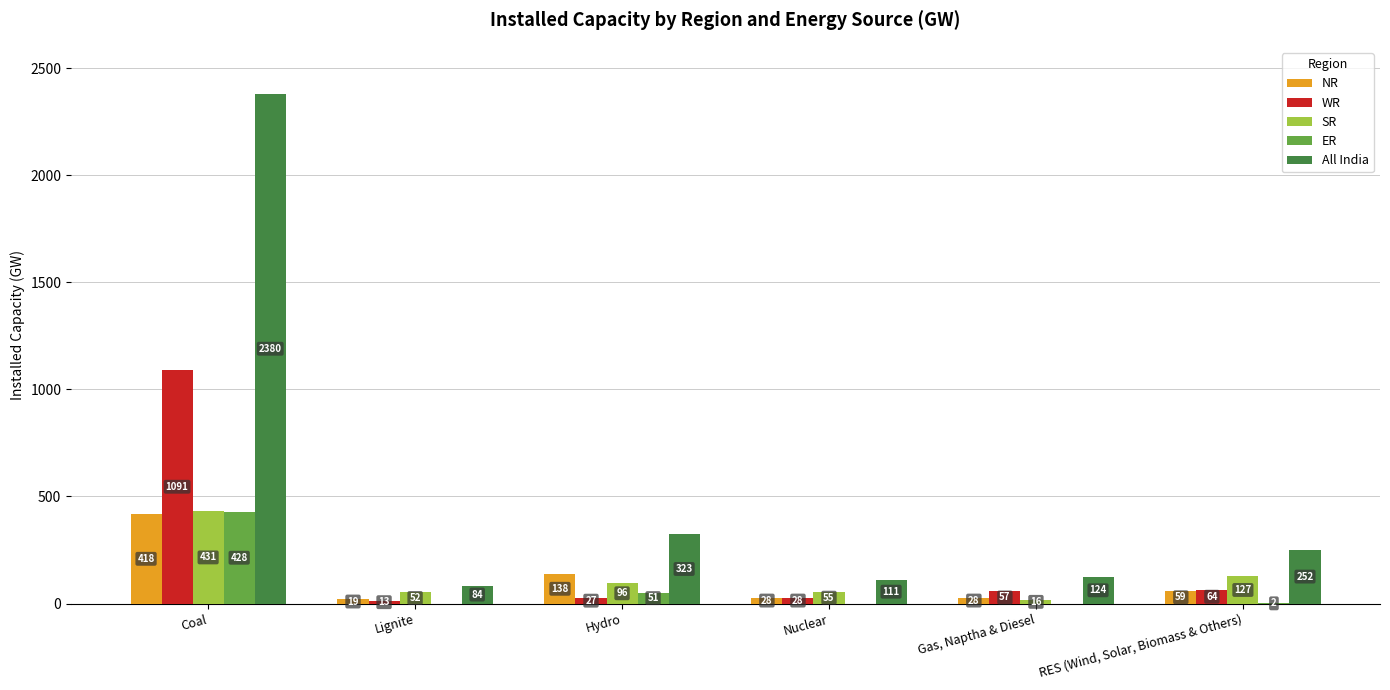

What is the sum of the NR values at Hydro and Lignite?

157